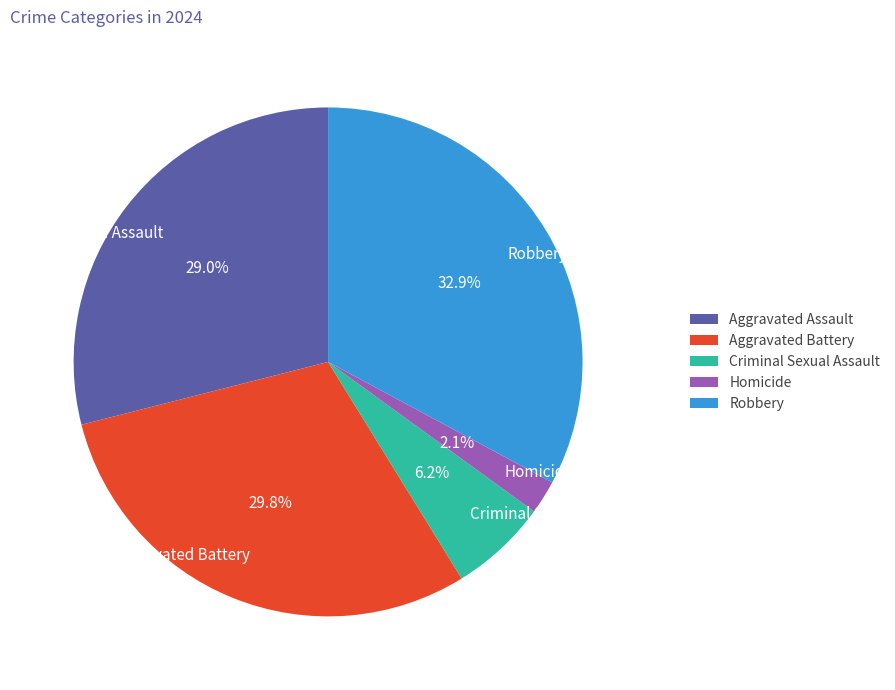

What percentage is the Criminal Sexual Assault slice, to the nearest percent?

6%